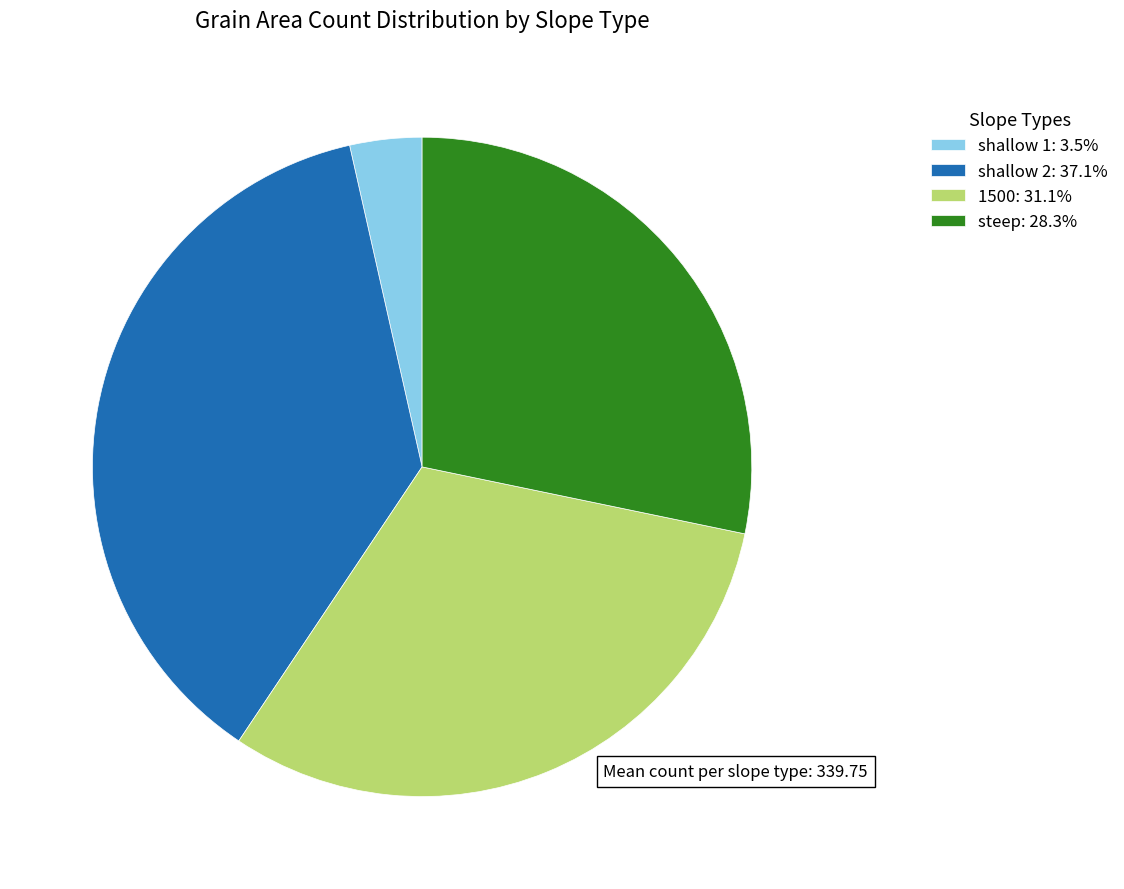

Approximately how many times larger is the value at steep: 28.3% compared to shallow 1: 3.5%?

8.0